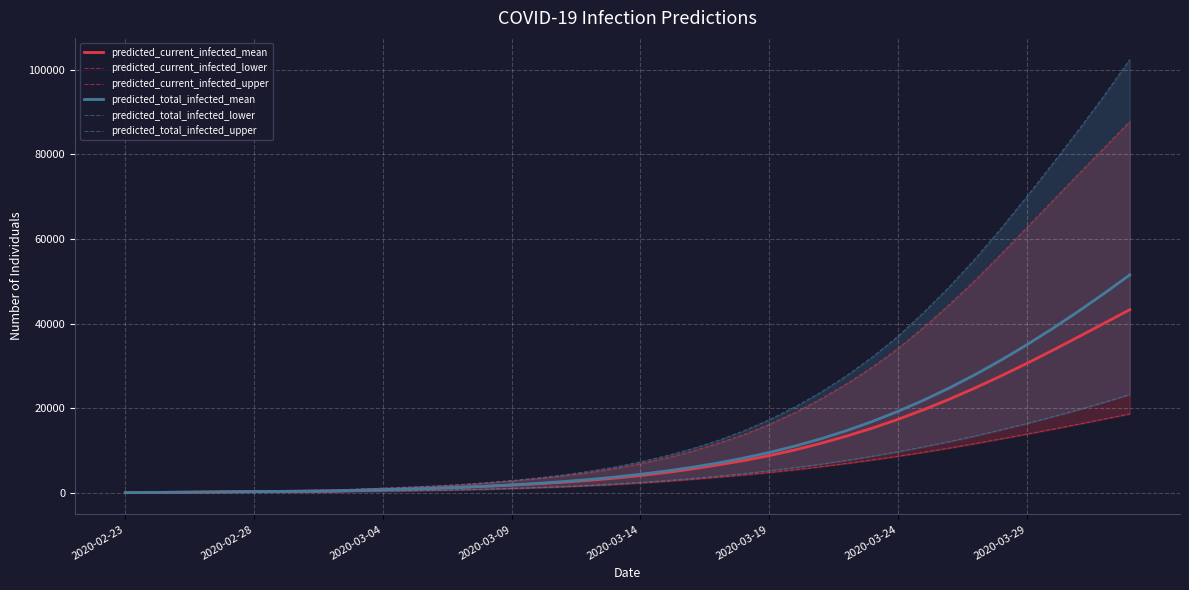

How many values in the predicted_current_infected_mean series exceed 4089?

19